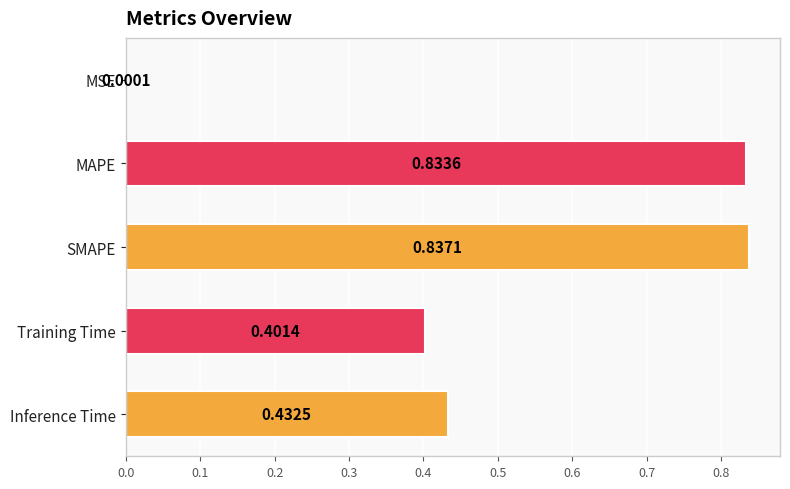

At which label is the value closest to 0?

MSE